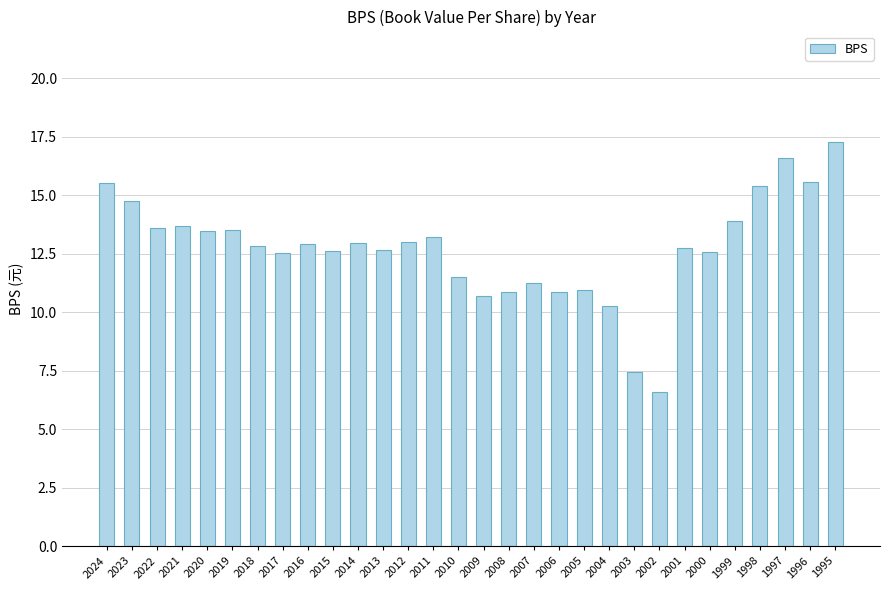

What is the change in value from 2024 to 2002?

-8.9